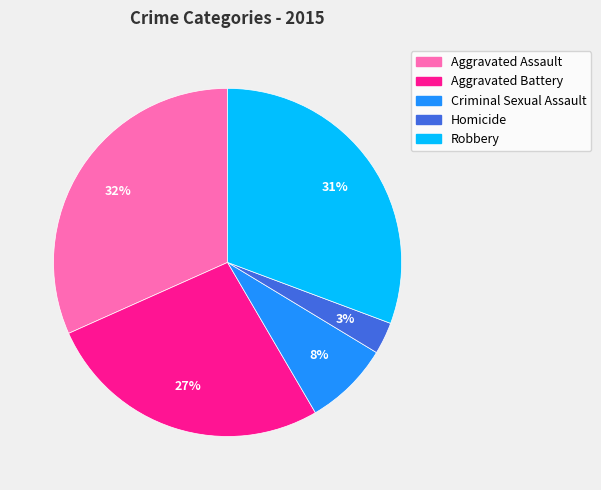

What percentage is the Aggravated Assault slice, to the nearest percent?

32%